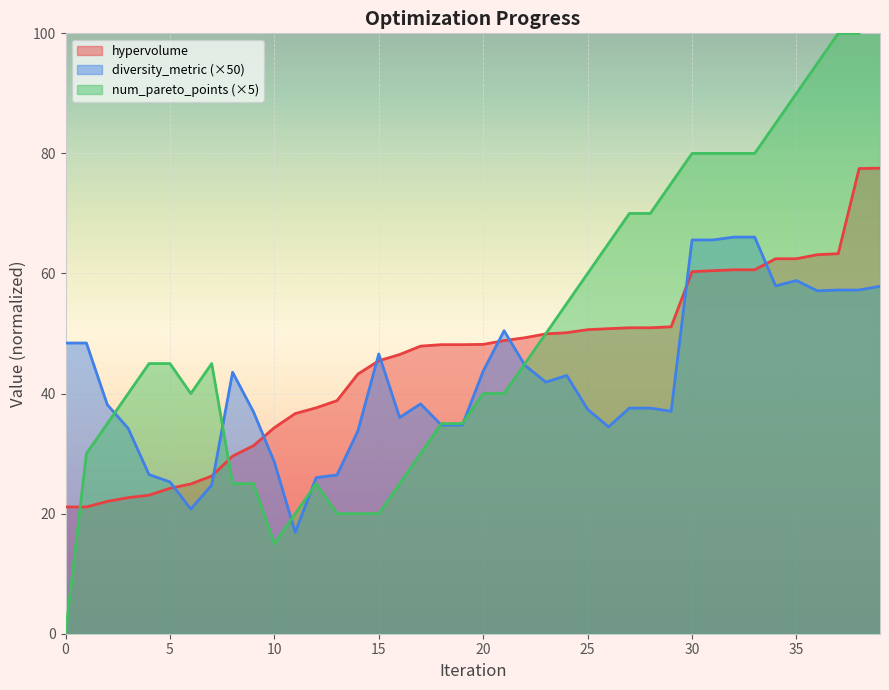

Reading left to right, what are all the values shown in this chart?

hypervolume: 0=21.1	1=21.1	2=22.0	3=22.7	4=23.1	5=24.2	6=24.9	7=26.3	8=29.6	9=31.3	10=34.3	11=36.7	12=37.6	13=38.8	14=43.3	15=45.5	16=46.5	17=47.9	18=48.1	19=48.1	20=48.2	21=48.8	22=49.3	23=49.9	24=50.1	25=50.6	26=50.8	27=51.0	28=51.0	29=51.1	30=60.3	31=60.5	32=60.6	33=60.6	34=62.5	35=62.5	36=63.1	37=63.3	38=77.5	39=77.5
diversity_metric: 0=48.4	1=48.4	2=38.2	3=34.2	4=26.5	5=25.3	6=20.8	7=24.8	8=43.5	9=37.0	10=28.6	11=16.9	12=26.0	13=26.4	14=33.8	15=46.6	16=36.0	17=38.3	18=34.7	19=34.7	20=43.7	21=50.5	22=44.7	23=41.9	24=43.0	25=37.4	26=34.5	27=37.6	28=37.6	29=37.0	30=65.6	31=65.6	32=66.1	33=66.1	34=57.9	35=58.8	36=57.1	37=57.2	38=57.2	39=57.9
num_pareto_points: 0=0.0	1=30.0	2=35.0	3=40.0	4=45.0	5=45.0	6=40.0	7=45.0	8=25.0	9=25.0	10=15.0	11=20.0	12=25.0	13=20.0	14=20.0	15=20.0	16=25.0	17=30.0	18=35.0	19=35.0	20=40.0	21=40.0	22=45.0	23=50.0	24=55.0	25=60.0	26=65.0	27=70.0	28=70.0	29=75.0	30=80.0	31=80.0	32=80.0	33=80.0	34=85.0	35=90.0	36=95.0	37=100.0	38=100.0	39=105.0